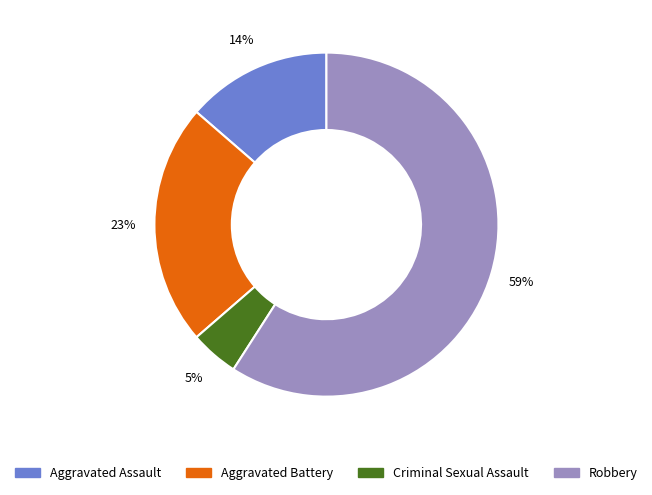

Rank the categories by value from highest to lowest.

Robbery, Aggravated Battery, Aggravated Assault, Criminal Sexual Assault